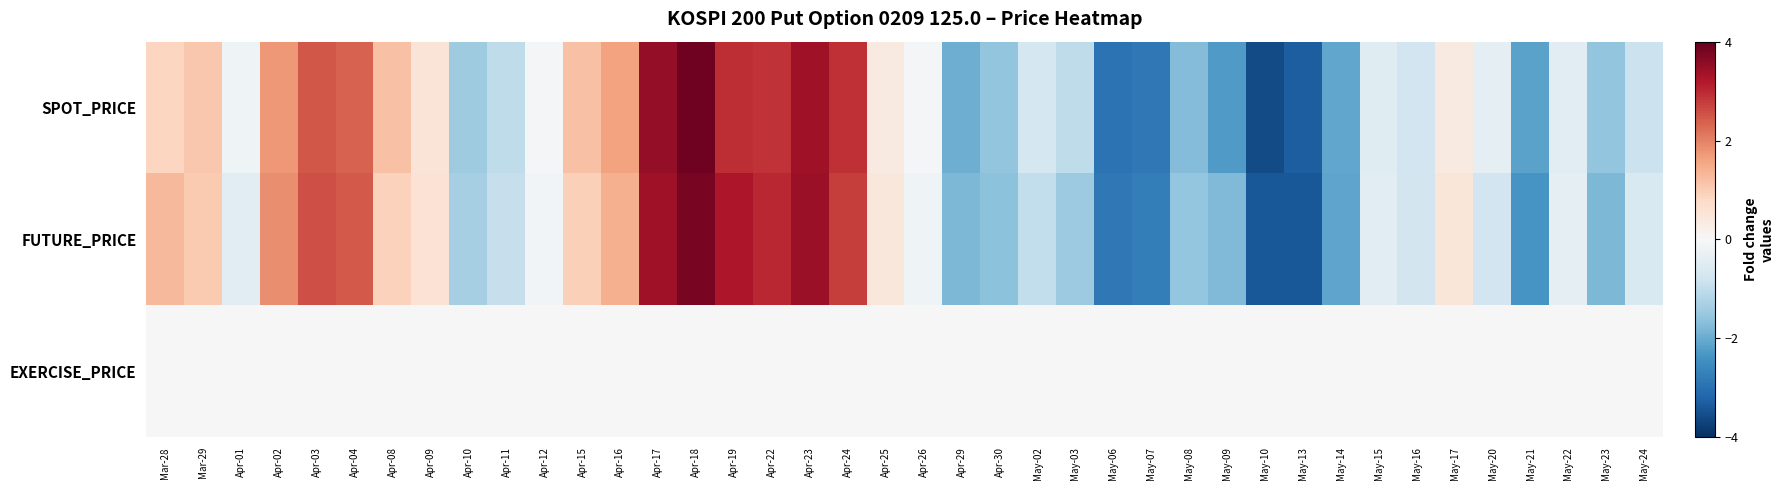

Between Apr-02 and May-03, which series saw the biggest shift?

FUTURE_PRICE